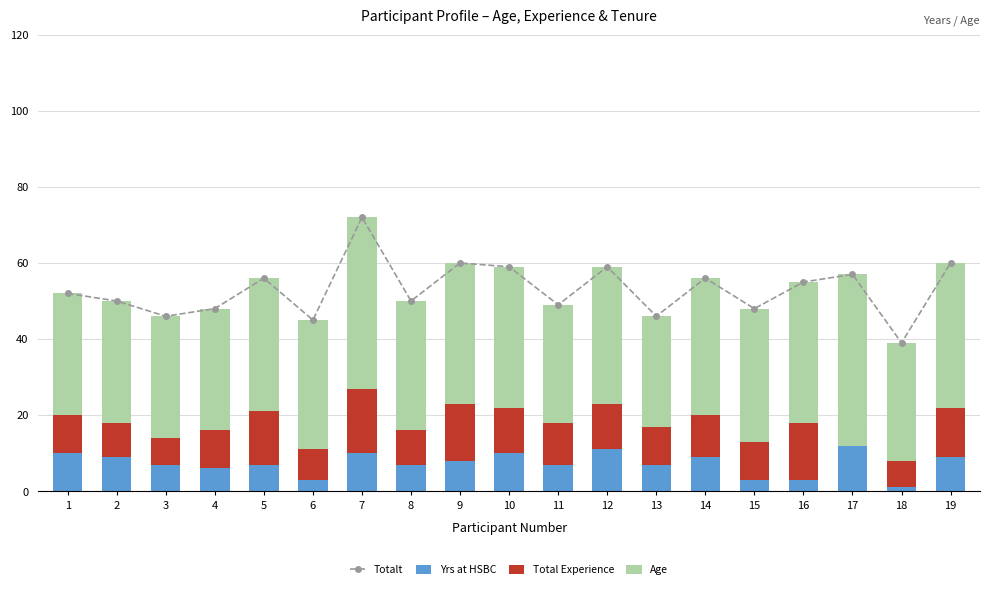

At 12, list the series in order from largest to smallest.

Totalt, Age, Total Experience, Yrs at HSBC